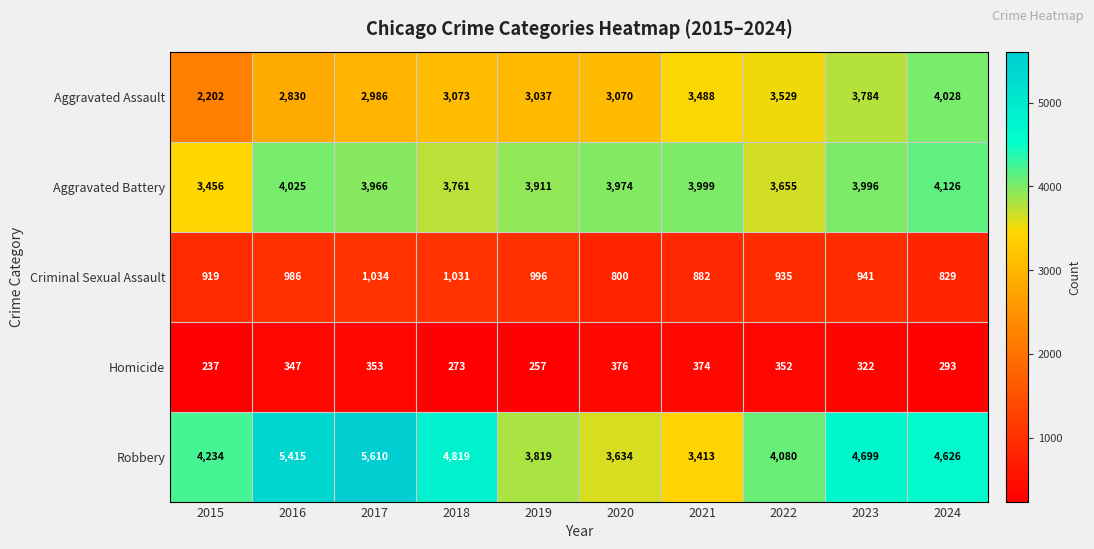

What is the sum of all Aggravated Battery values?

38869